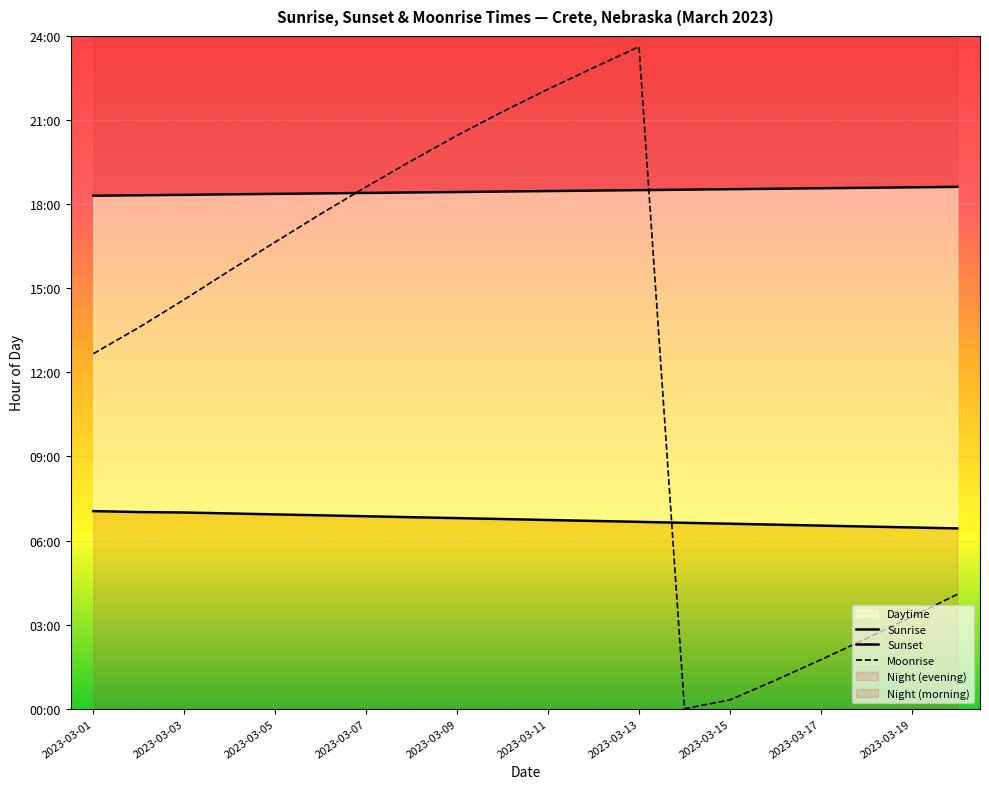

How many intersections are there between Sunset and Moonrise?

2